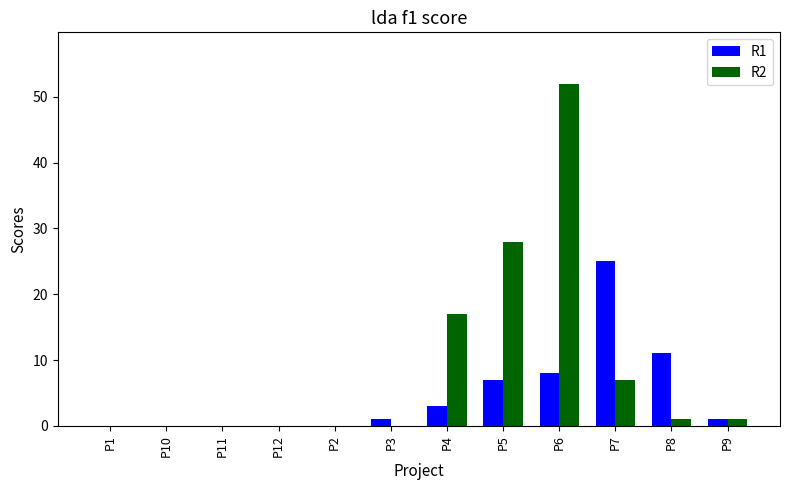

How many groups of bars are there?

12